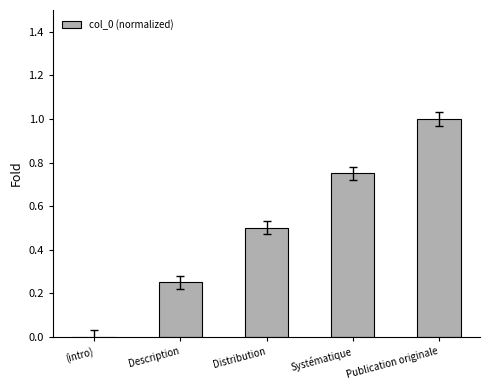

What is the sum of the values at Publication originale and (intro)?

1.0